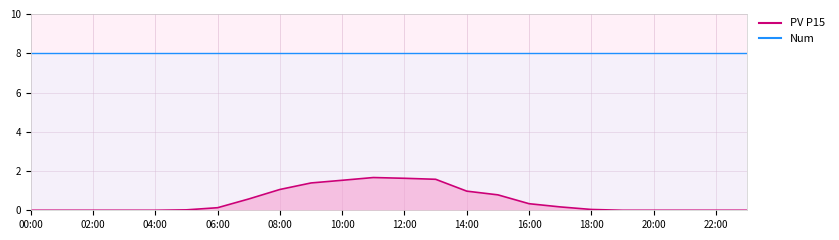

The value at 16:00 is 0.3. True or false?

True